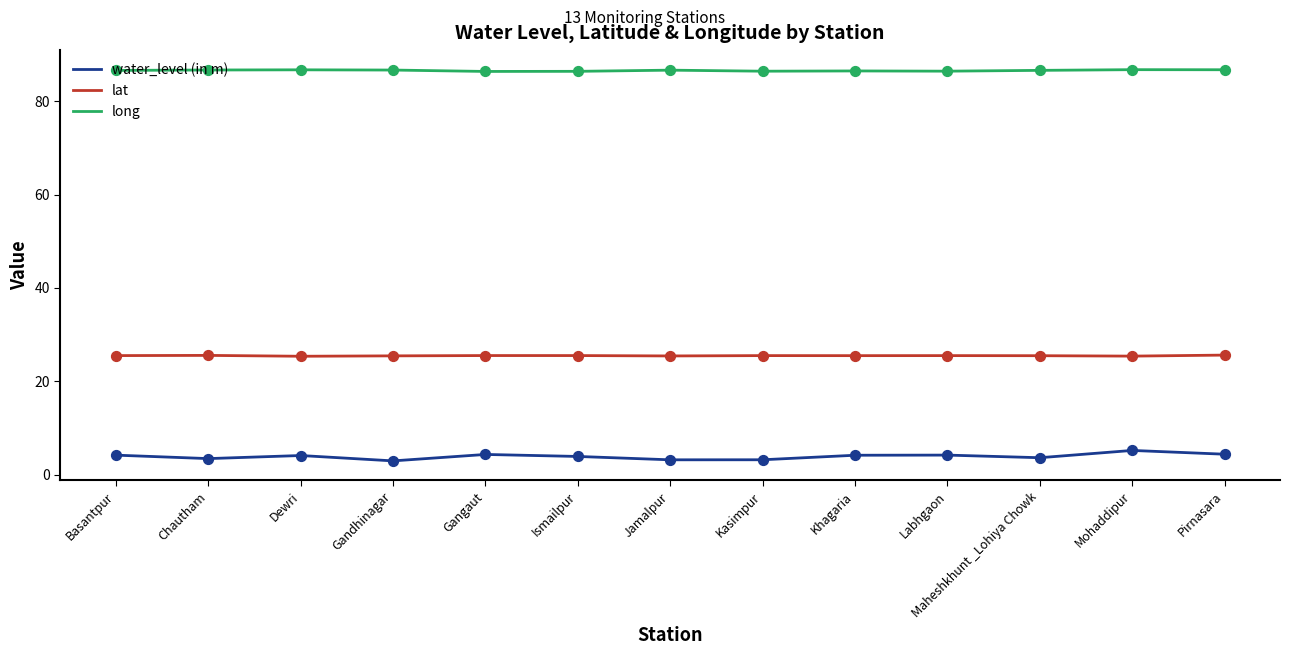

What are all the series names shown in the legend?

water_level (in m), lat, long